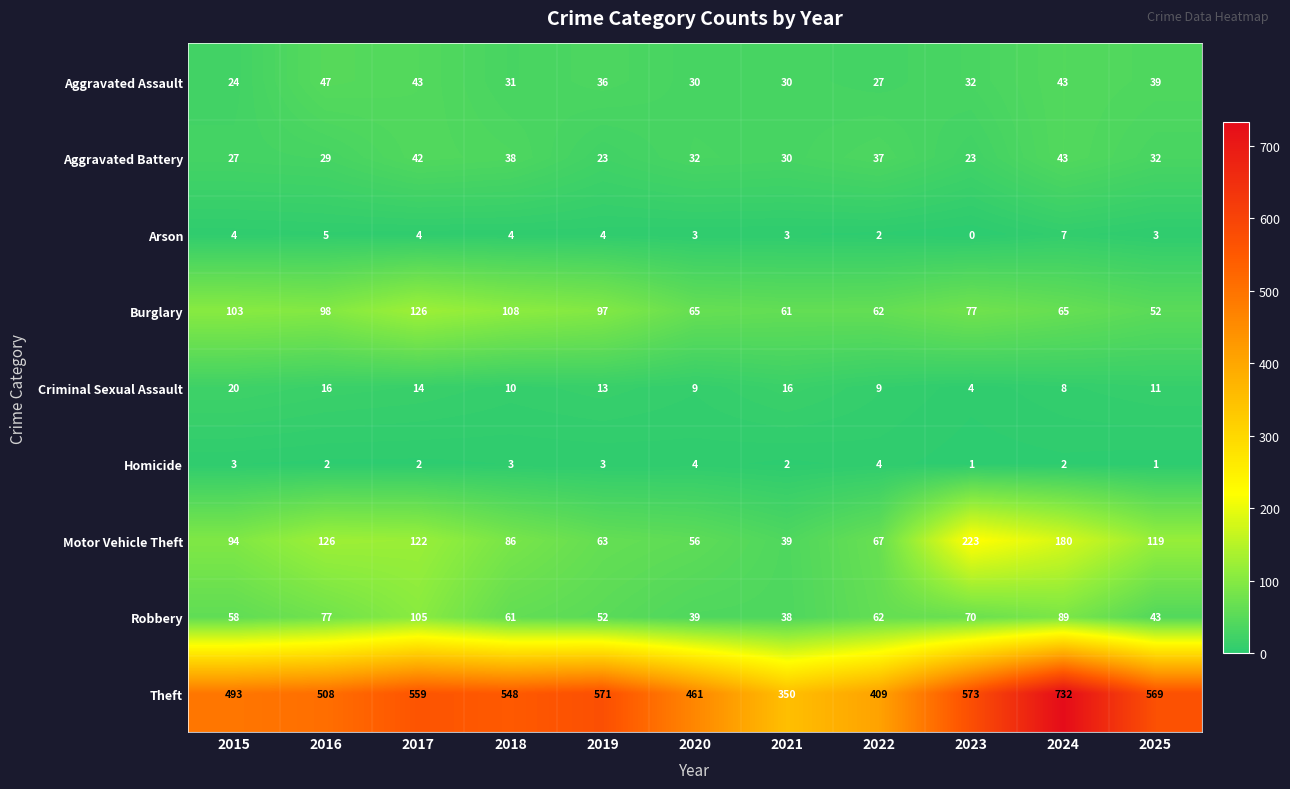

At which label is Aggravated Assault closest to 35?

2019